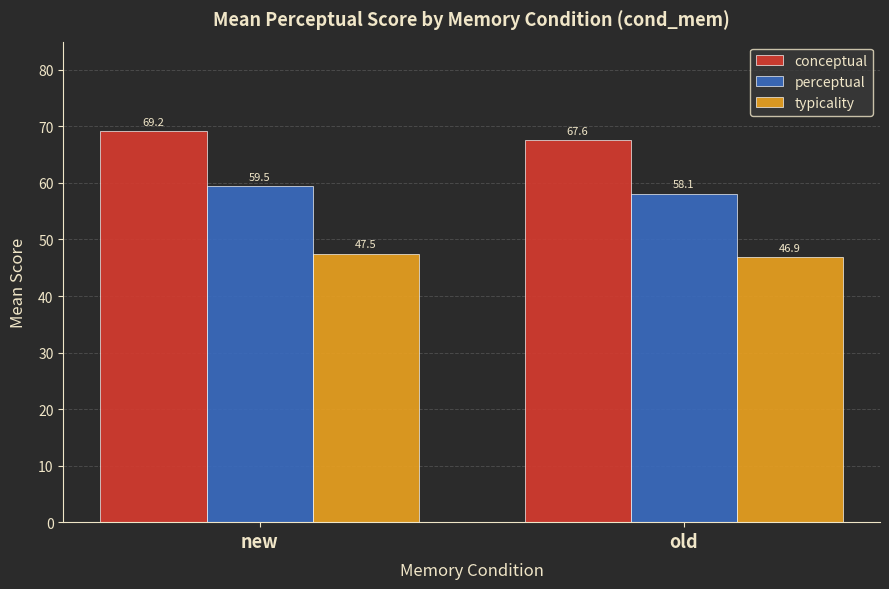

Which category has the highest value across all series?

new